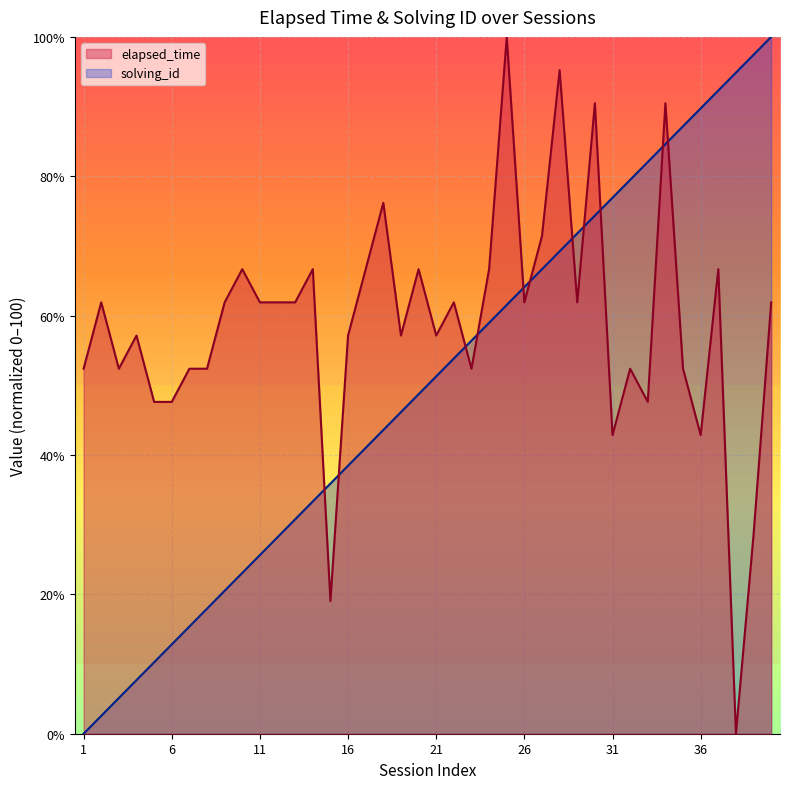

How many interior local peaks does the elapsed_time series have?

13